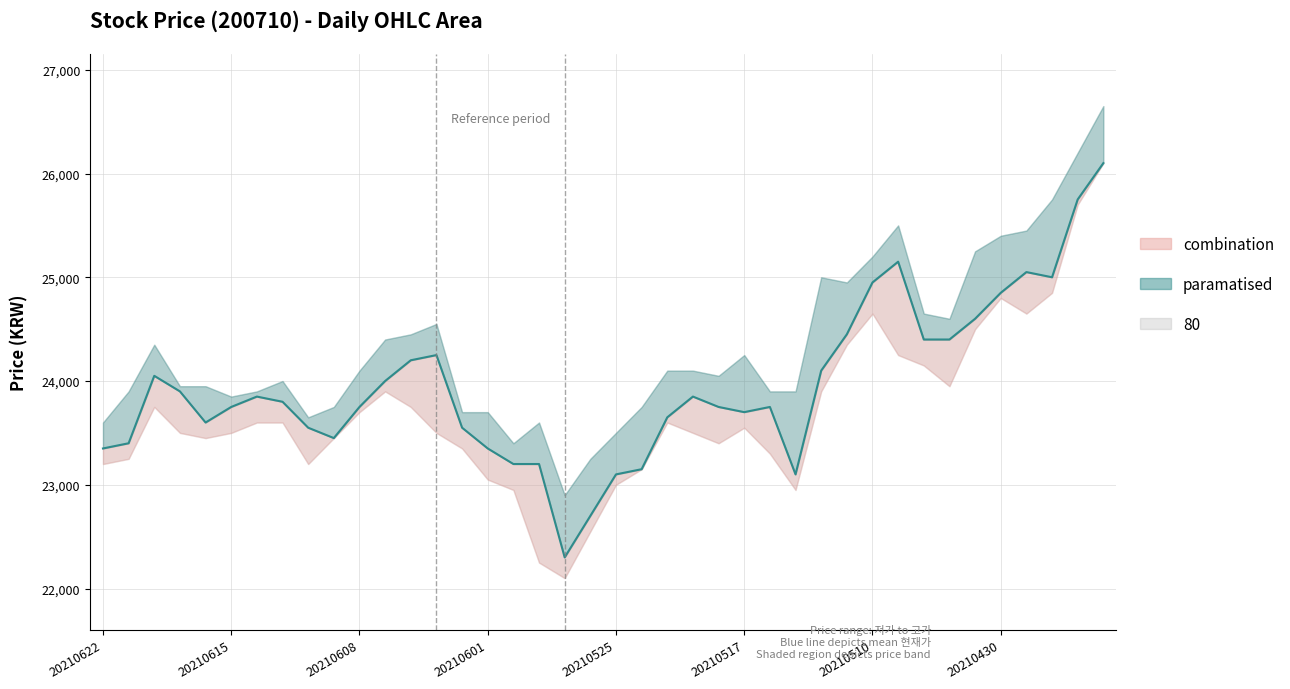

What is the difference between the maximum and second lowest values?

3400